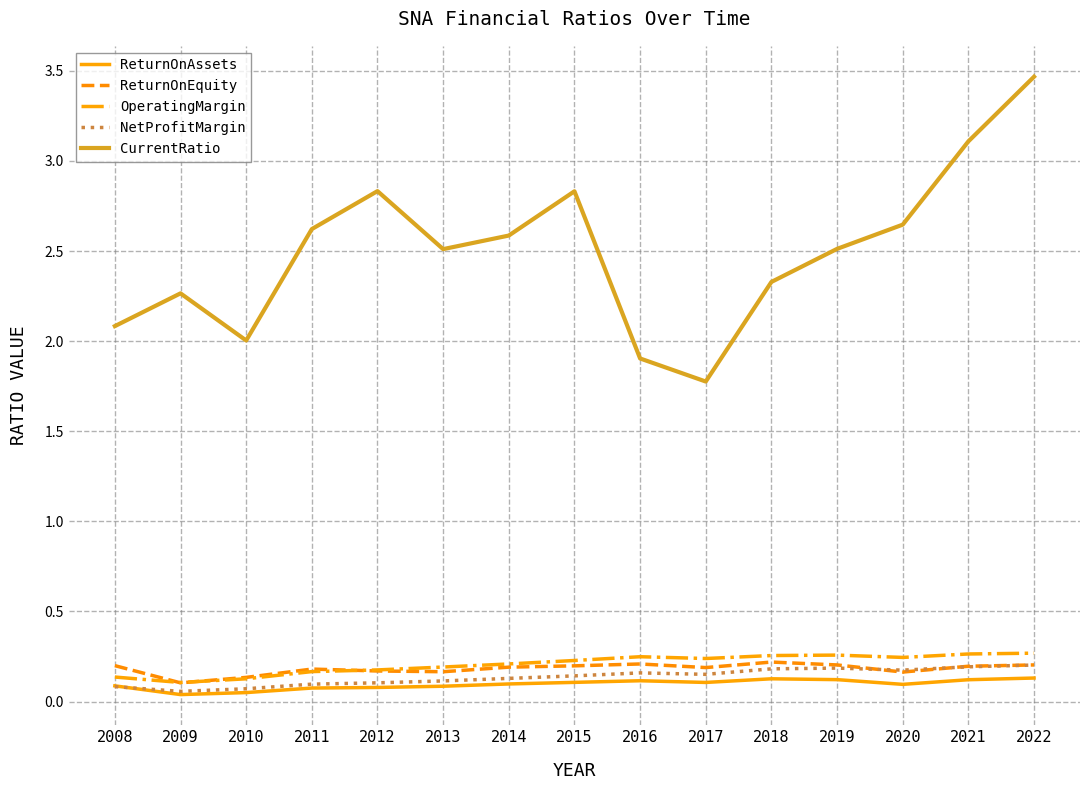

True or false: ReturnOnAssets and CurrentRatio intersect in this chart.

False